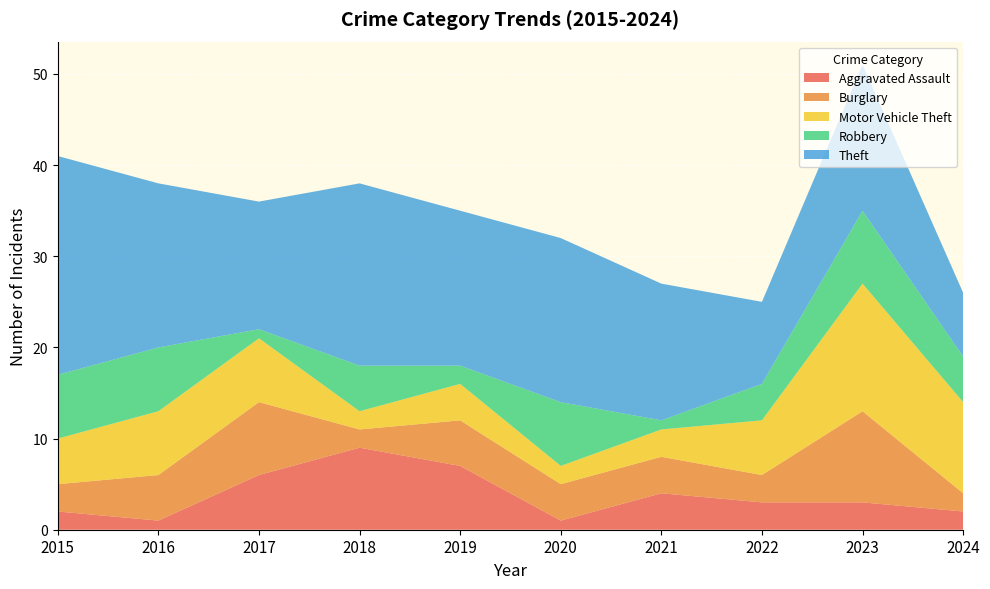

Reading right to left, transcribe all the data shown in this chart.

Aggravated Assault: 2	3	3	4	1	7	9	6	1	2
Burglary: 2	10	3	4	4	5	2	8	5	3
Motor Vehicle Theft: 10	14	6	3	2	4	2	7	7	5
Robbery: 5	8	4	1	7	2	5	1	7	7
Theft: 7	16	9	15	18	17	20	14	18	24